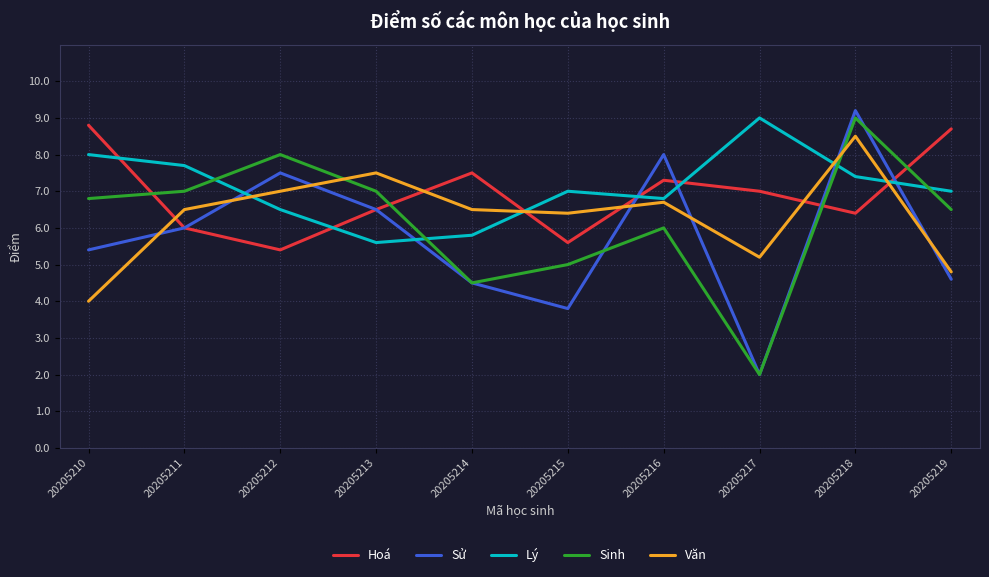

The Sinh series shows 2.3 at 20205213. True or false?

False